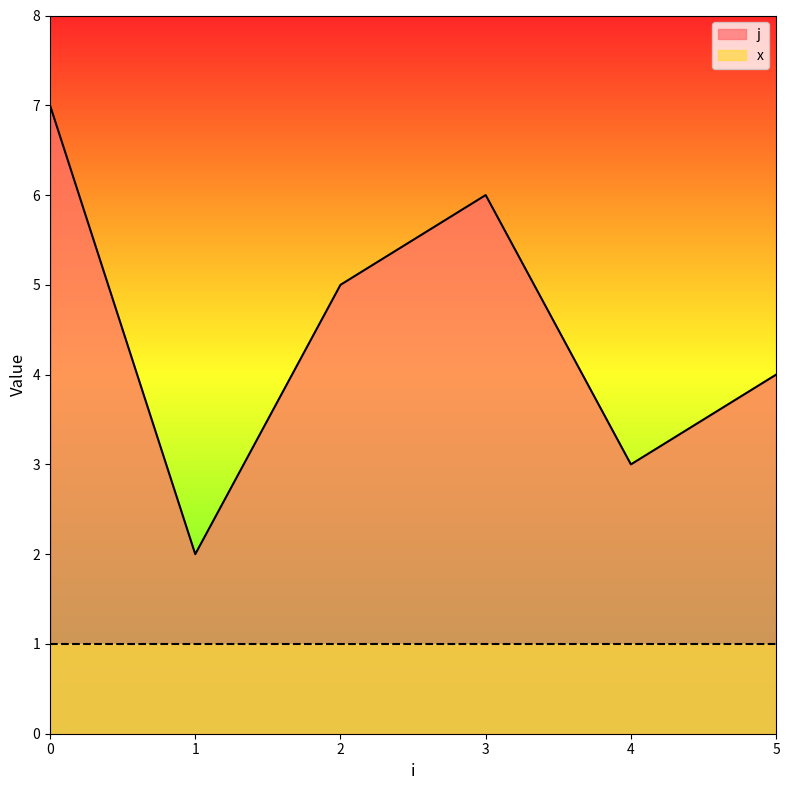

Where is the first local minimum?

1